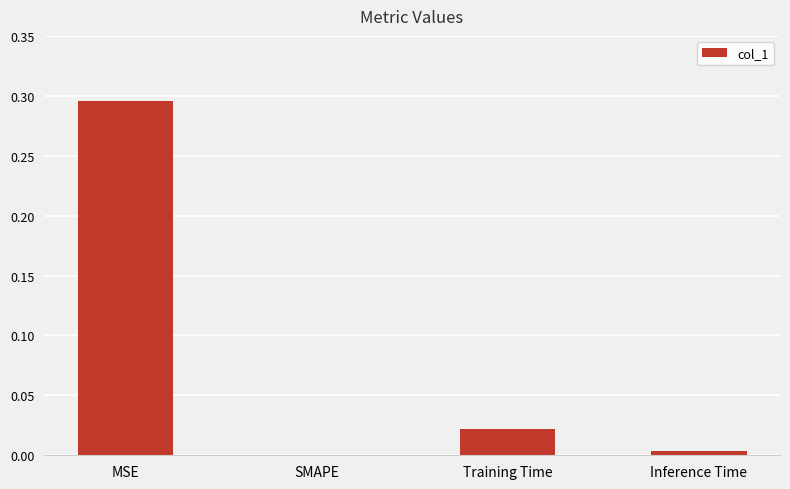

Is it true that the value at SMAPE is 0.0?

True